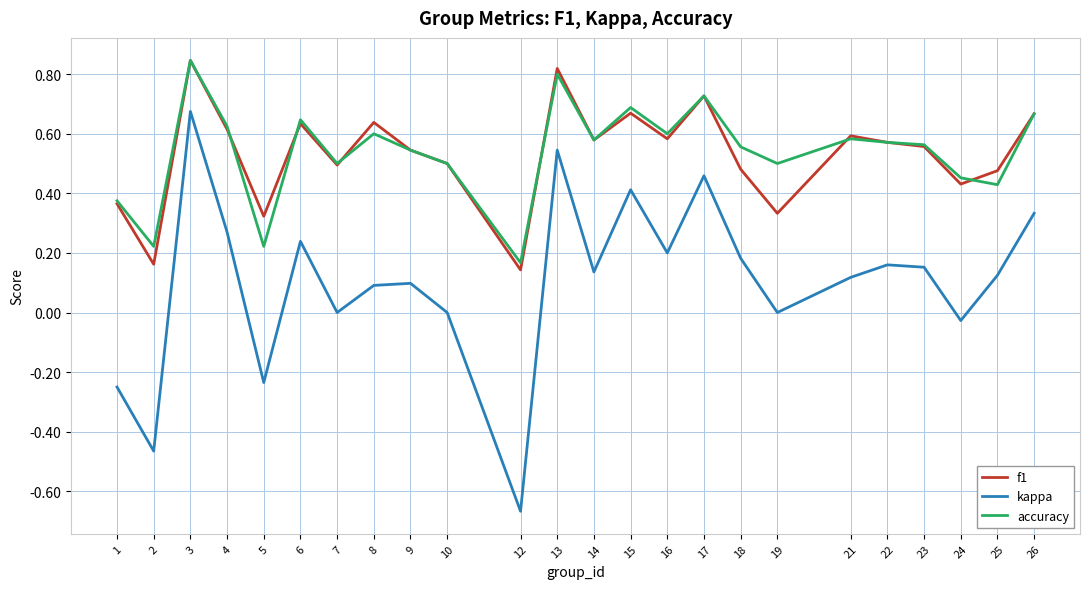

At which label does f1 reach its peak?

3